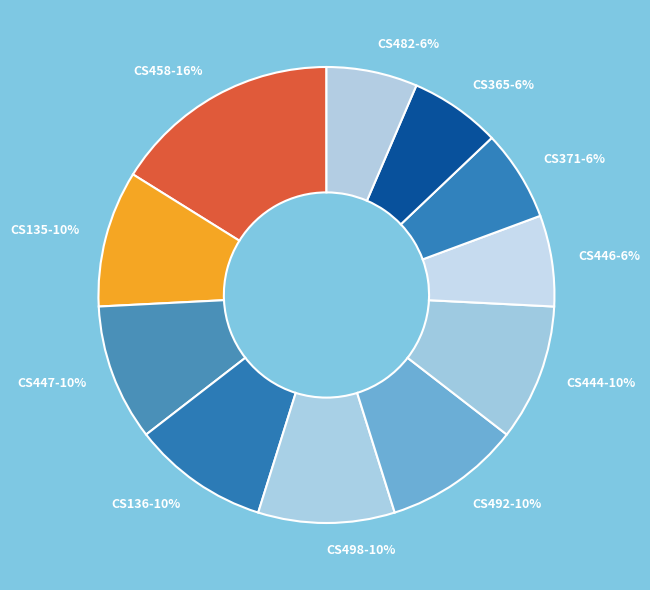

Which category has the biggest portion of the pie?

CS458